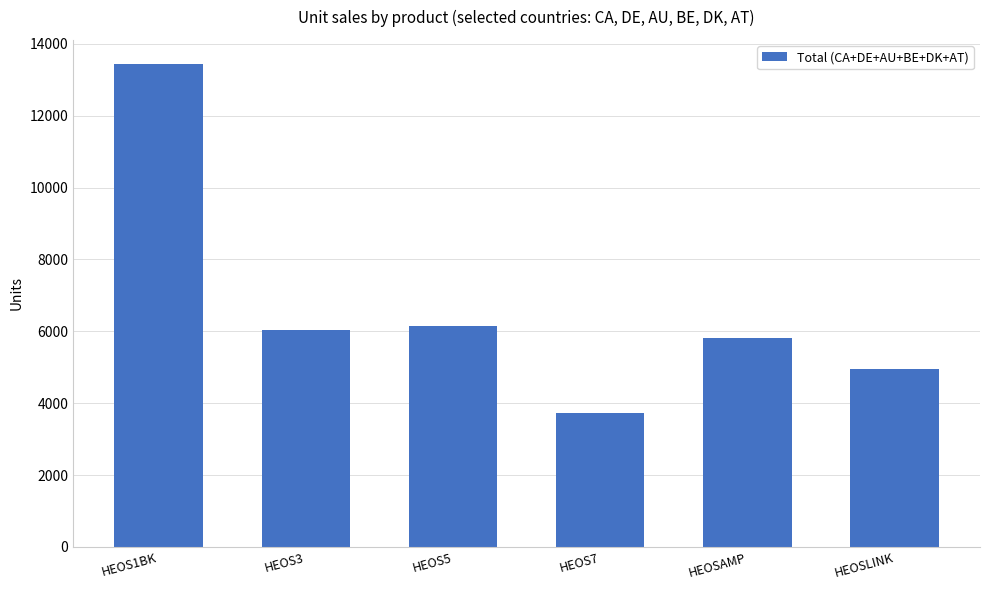

Between HEOSAMP and HEOS1BK, which is larger?

HEOS1BK